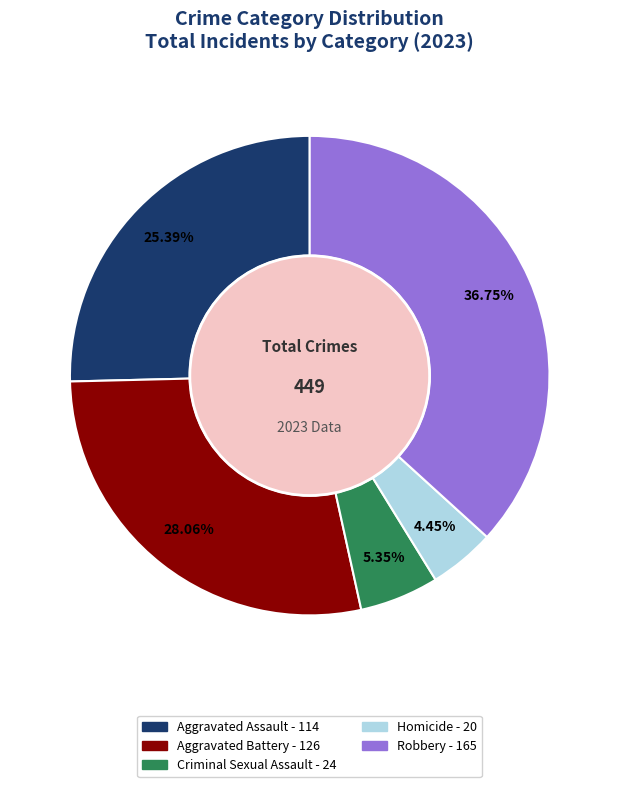

To the nearest percent, what percentage of the pie is Aggravated Assault?

25%